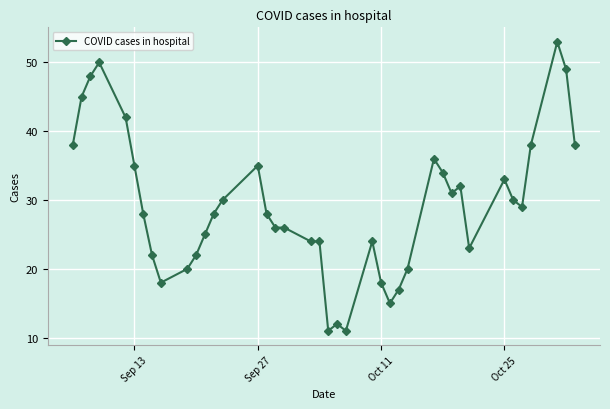

The value at Oct 11 is 18. True or false?

True